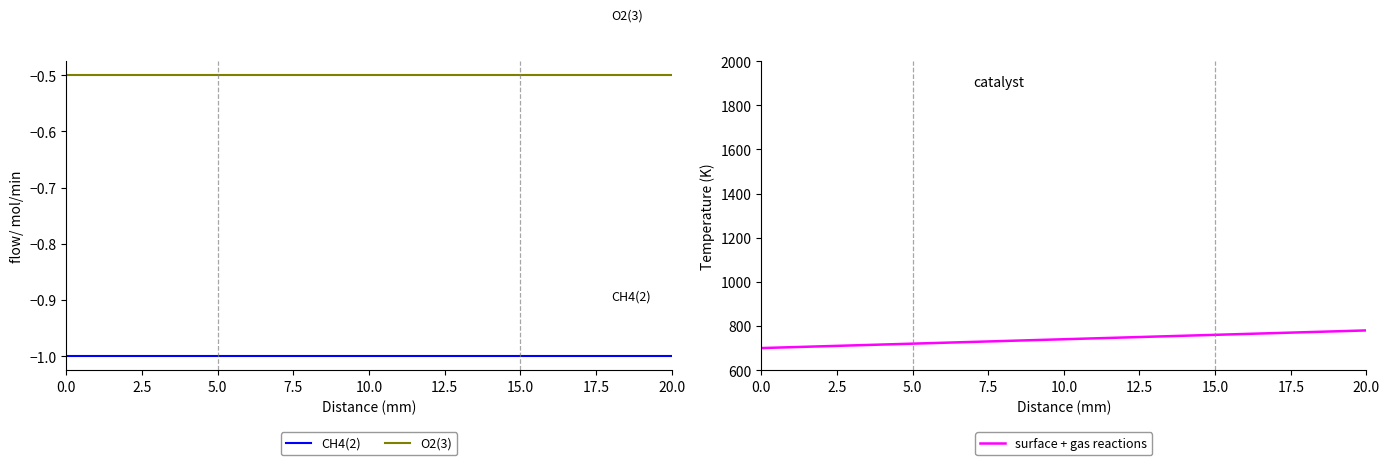

Is this an area chart (filled region under the line)?

No